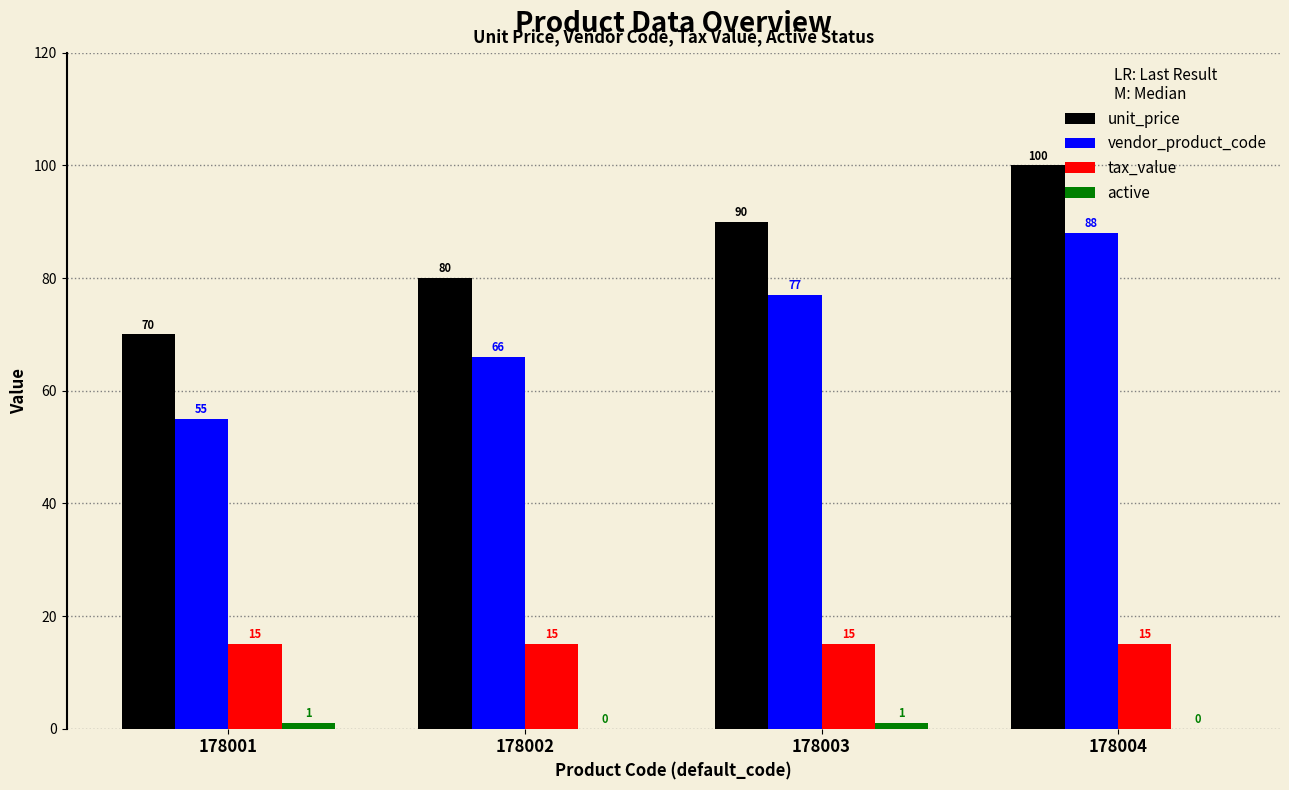

What is the sum of all unit_price values?

340